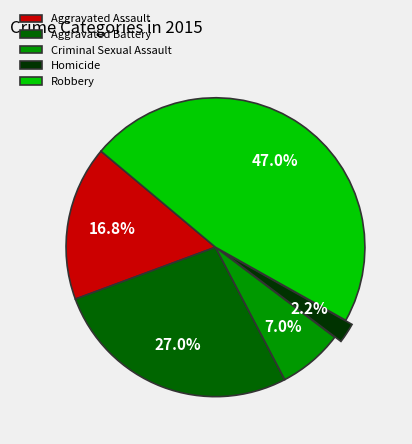

True or false: Homicide accounts for 2% of the total.

True